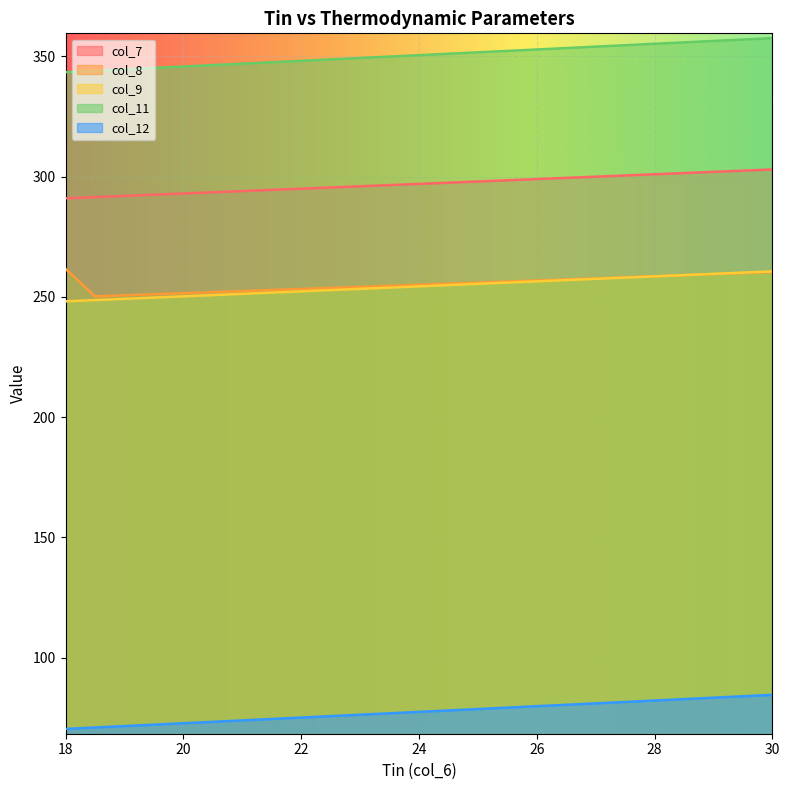

Rank the series at 26.5 from highest to lowest value.

col_11, col_9, col_8, col_7, col_12